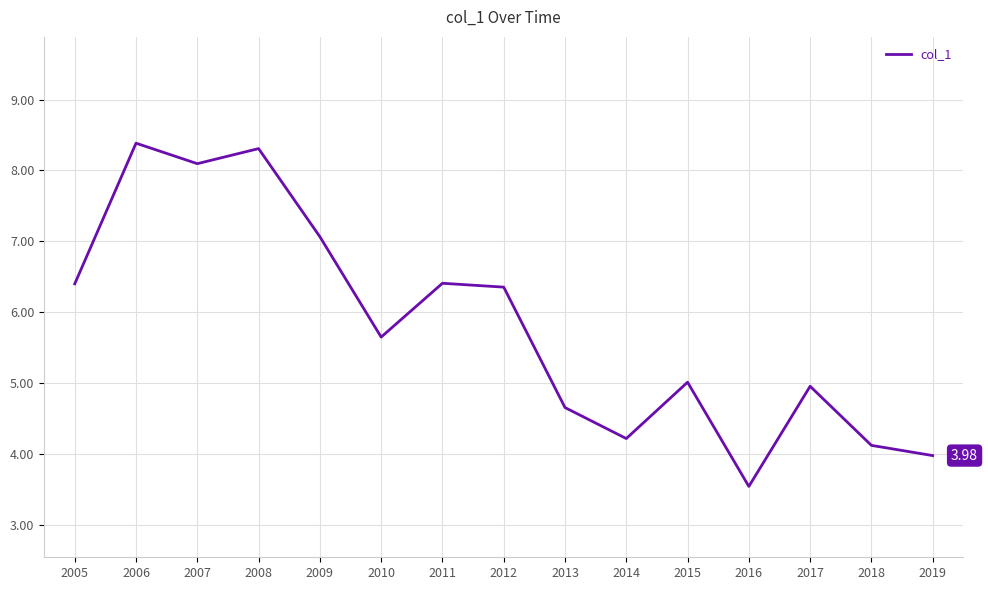

The value at 2016 is 3.5. True or false?

True